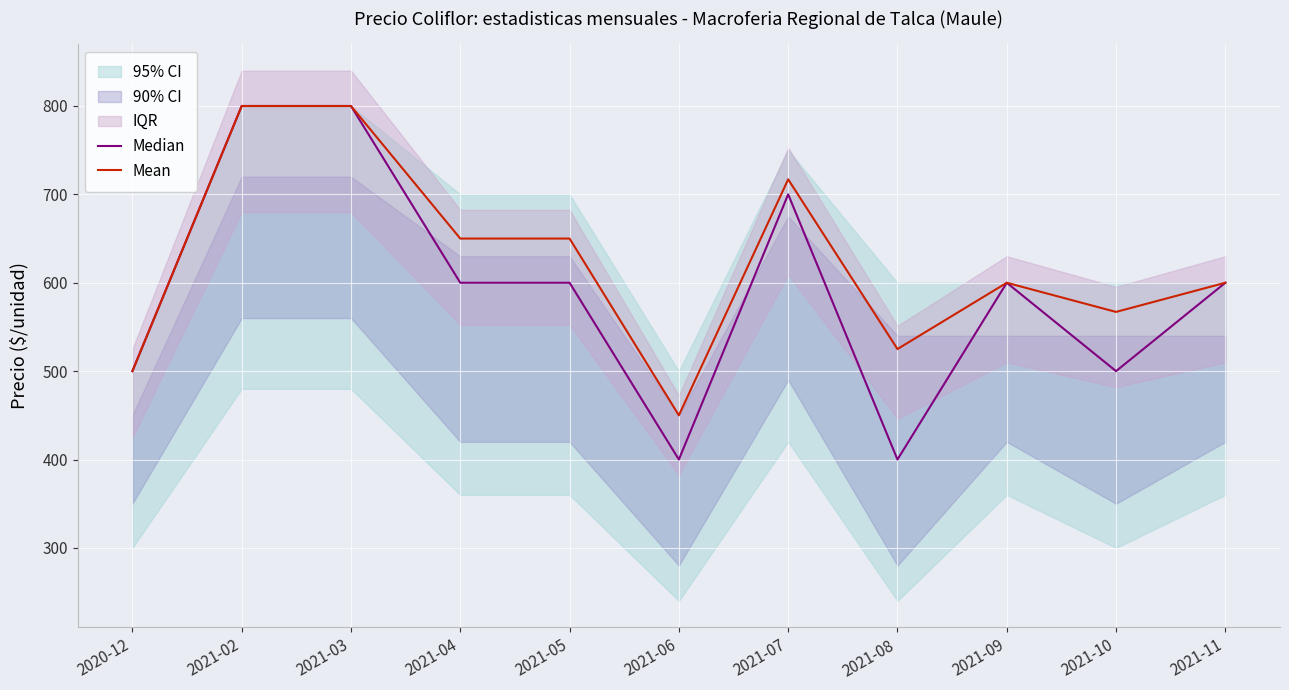

What is the lowest value of the Mean series?

450